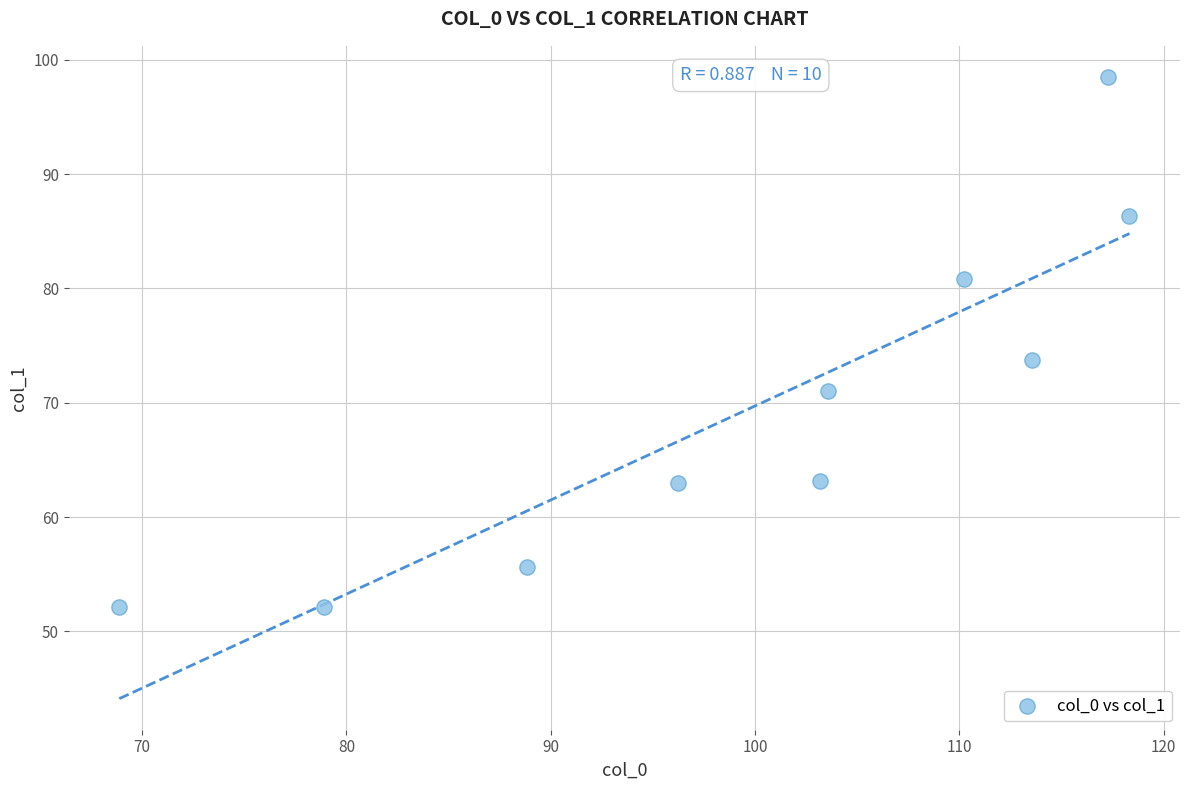

What Y value in the scatter plot is closest to 75?

73.8